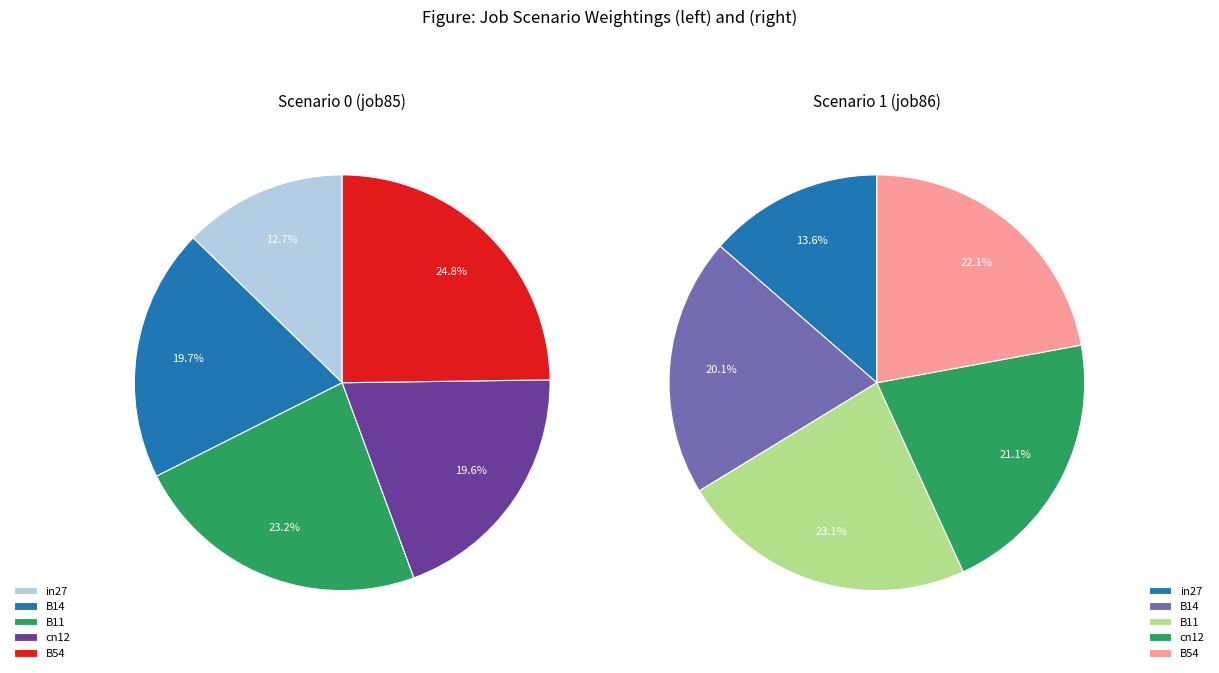

How much of the chart is everything except B11?

76.8%